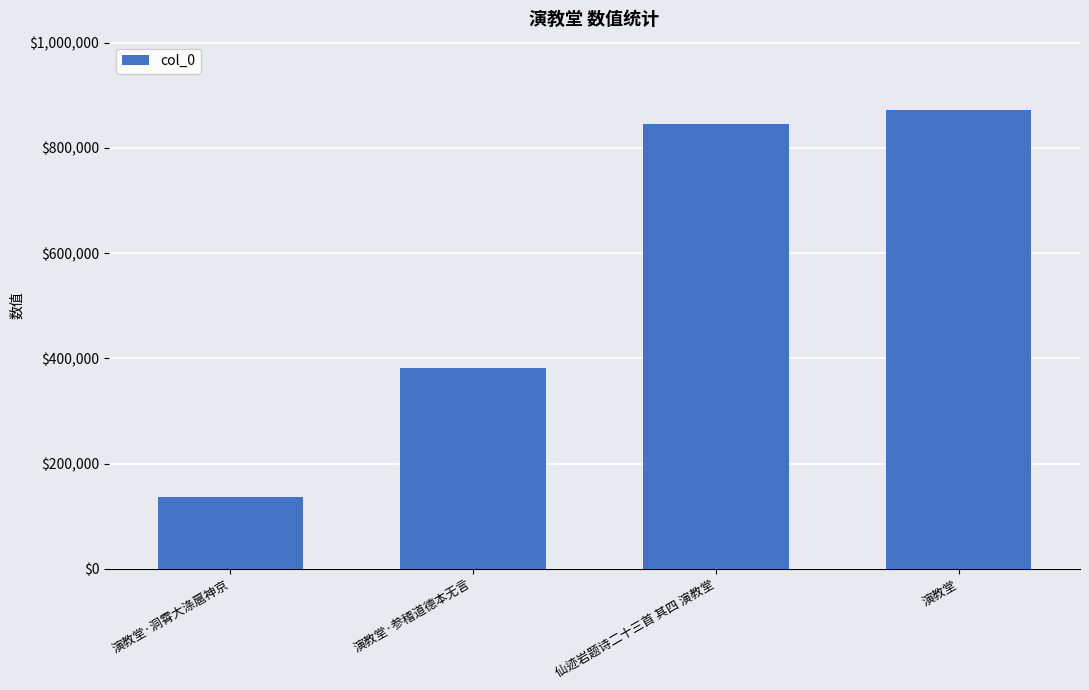

How many data points are less than 845418?

2